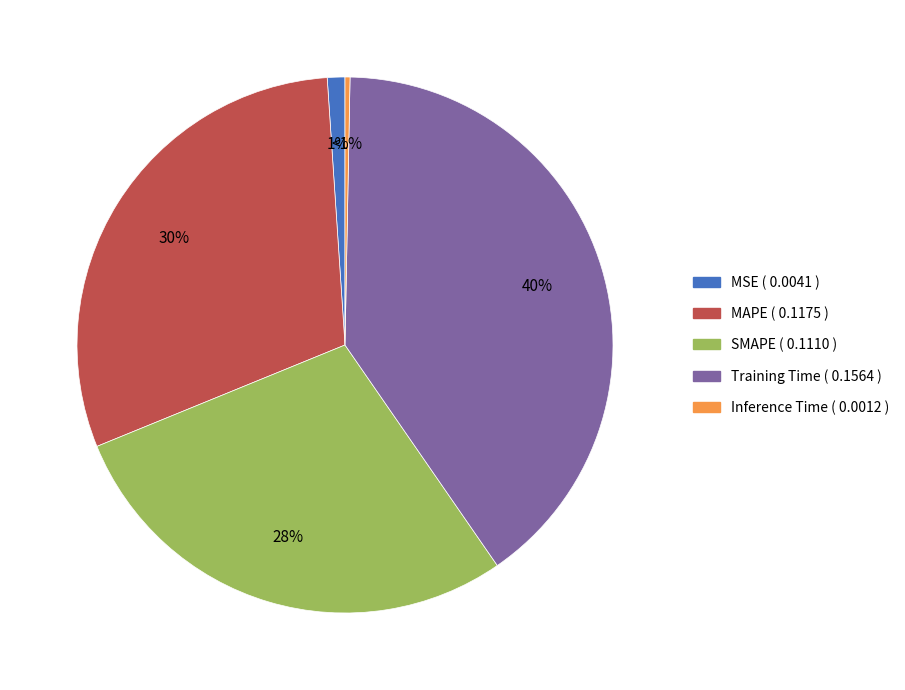

Rank the categories by value from highest to lowest.

Training Time, MAPE, SMAPE, MSE, Inference Time